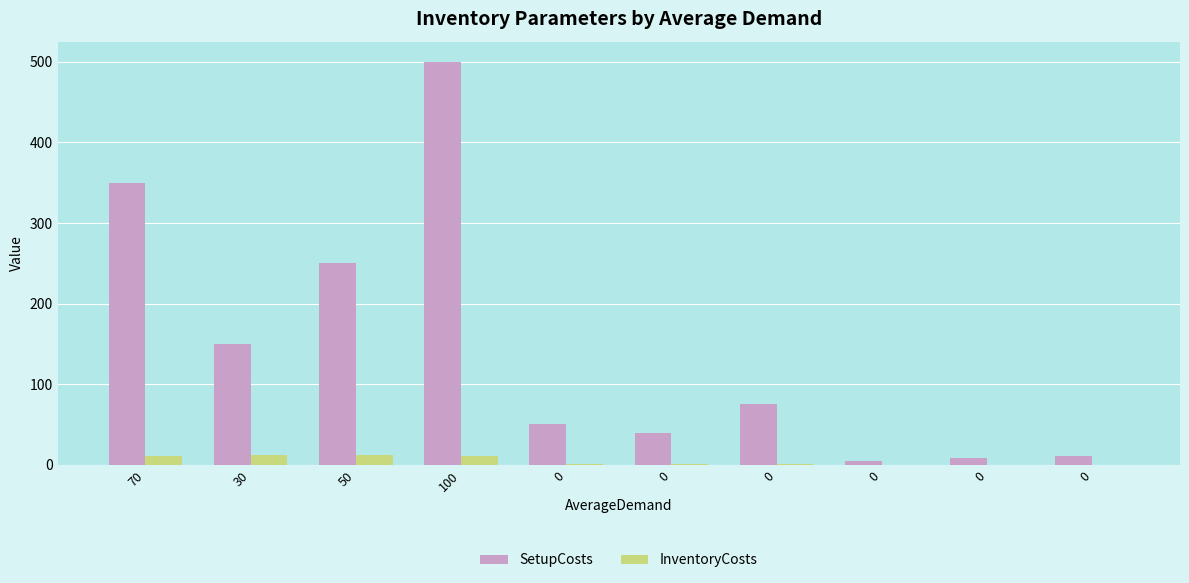

What is the smallest value displayed?

0.1